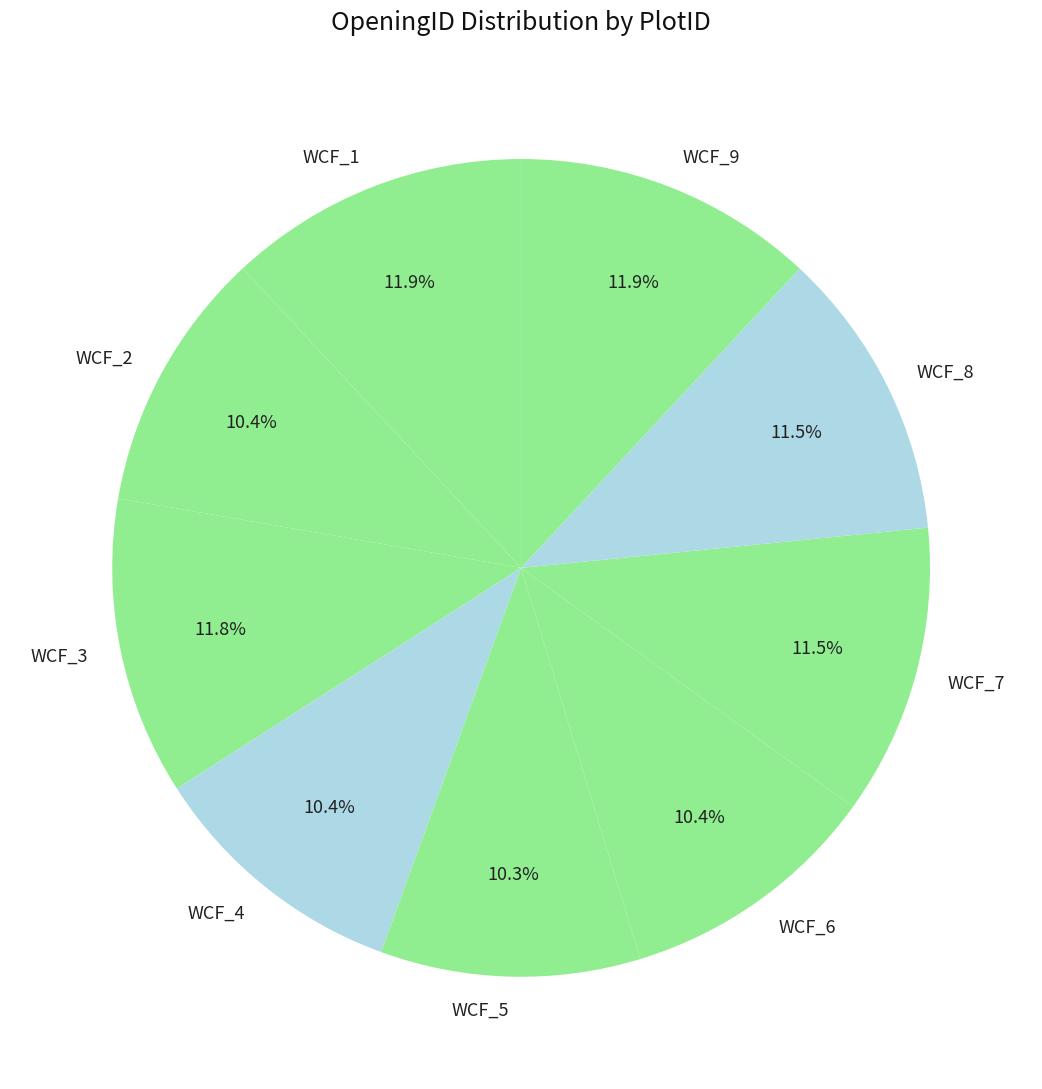

How many segments does this pie chart have?

9